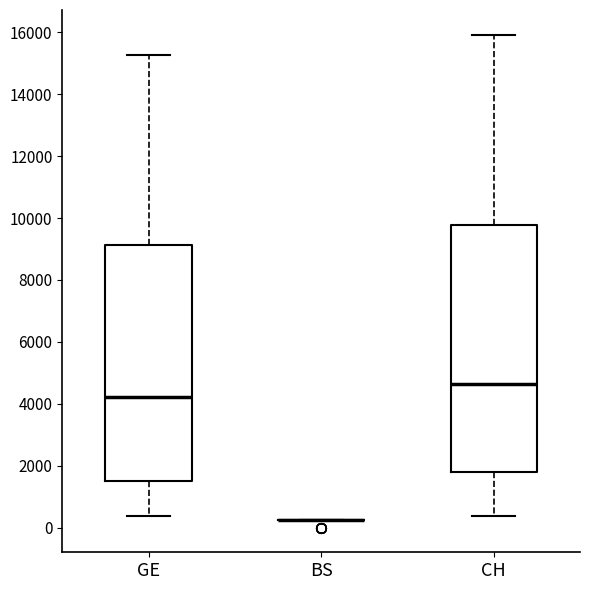

Reading left to right, transcribe this box plot: for each box, give where its median line is, the range the box spans, and where its two whiskers end, as read against the y-axis. The values are not printed on the chart, so give them approximately, as read against the axis.

GE: median 4200, box 1600 to 9200, whiskers 400 to 15200
BS: box collapsed to a line at 200, whiskers 200 to 200
CH: median 4600, box 1800 to 9800, whiskers 400 to 16000